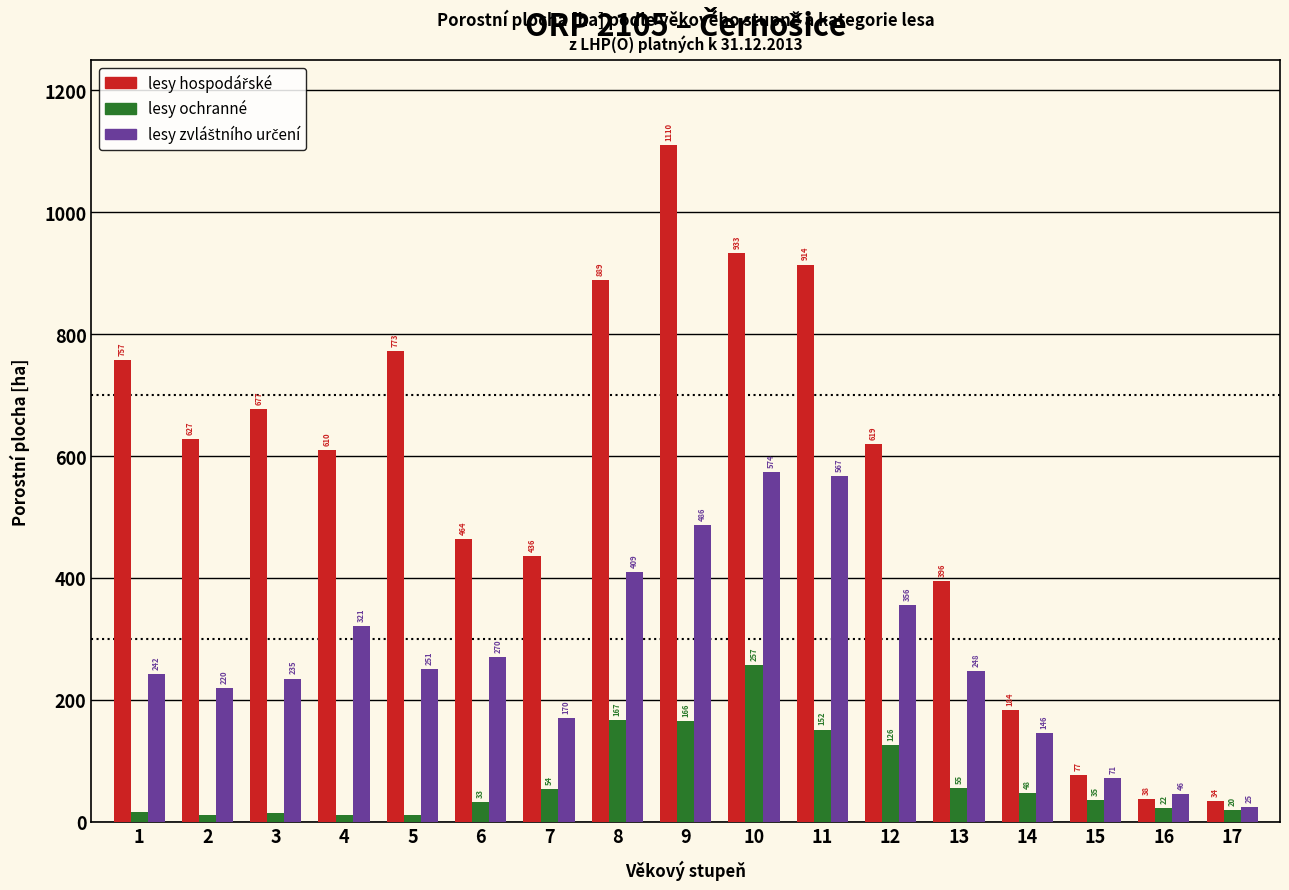

The value of lesy ochranné at 17 is 20.1. True or false?

True